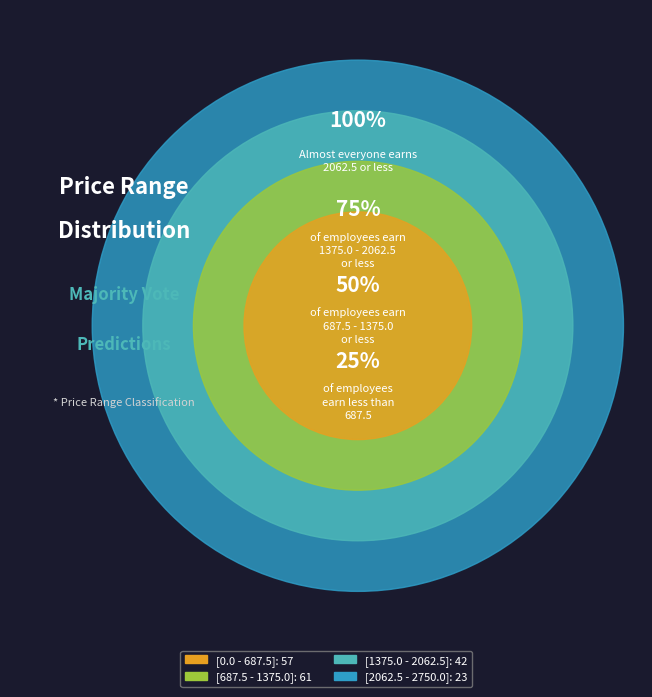

Which slice is the smallest?

[2062.5 - 2750.0]